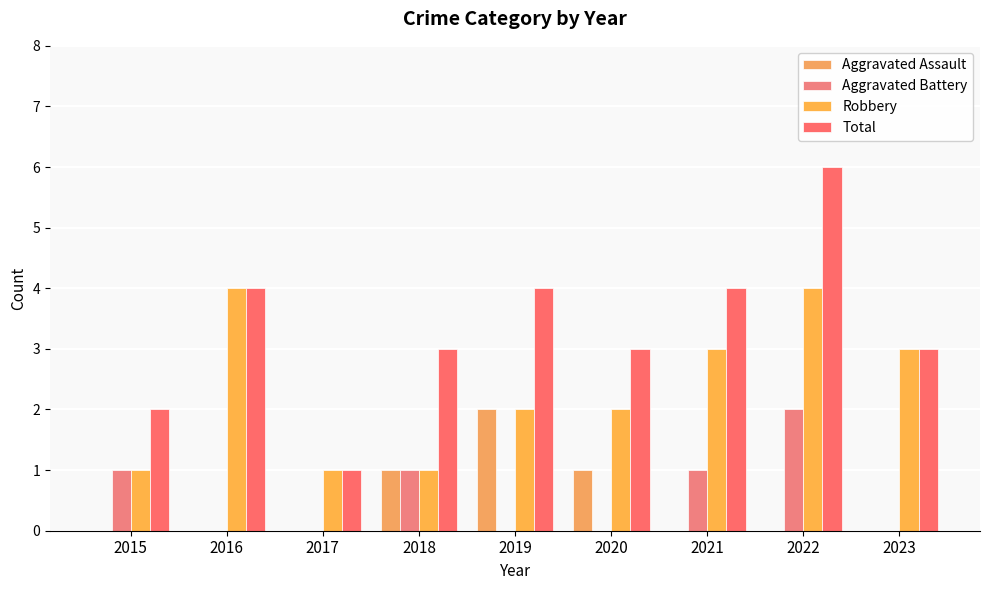

Between 2017 and 2019, which is larger?

2019